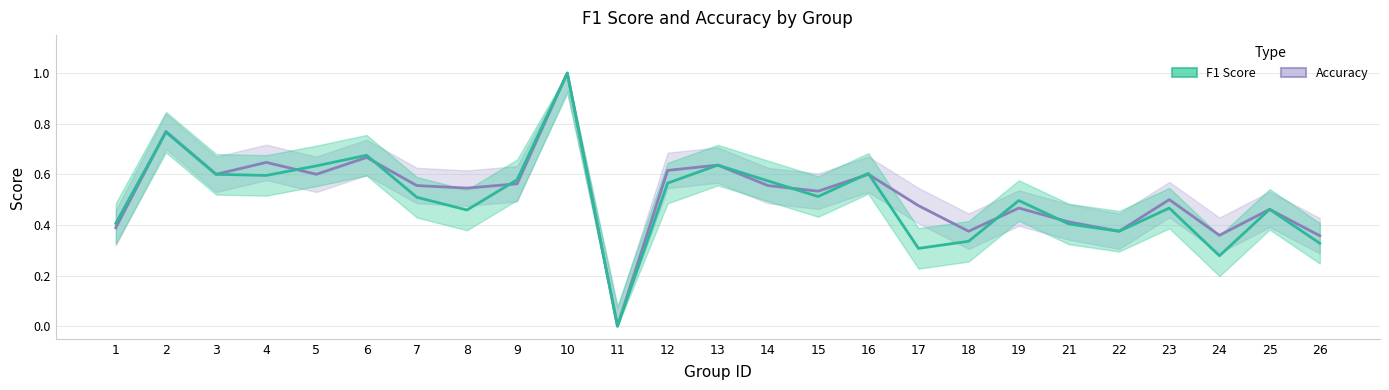

Which has a higher value, 26 or 6?

6